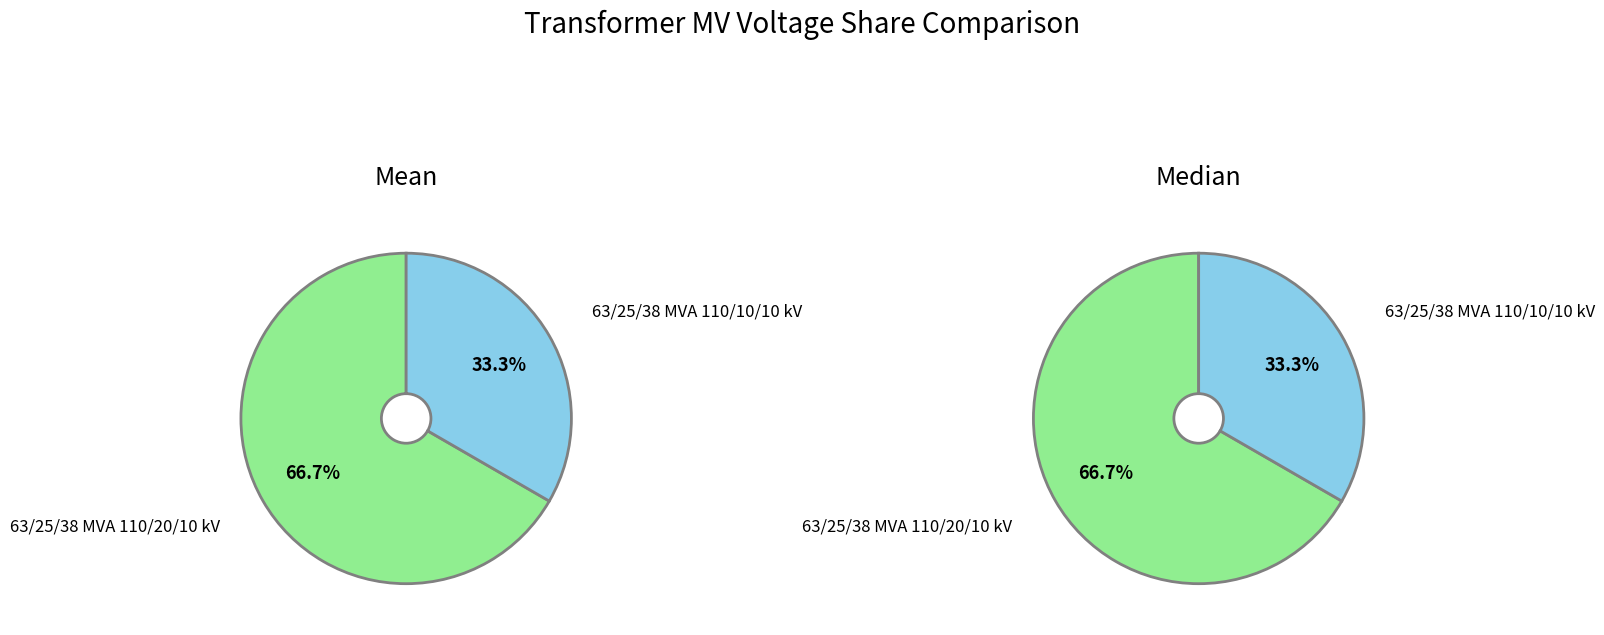

Between 63/25/38 MVA 110/20/10 kV and 63/25/38 MVA 110/10/10 kV, which is larger?

63/25/38 MVA 110/20/10 kV